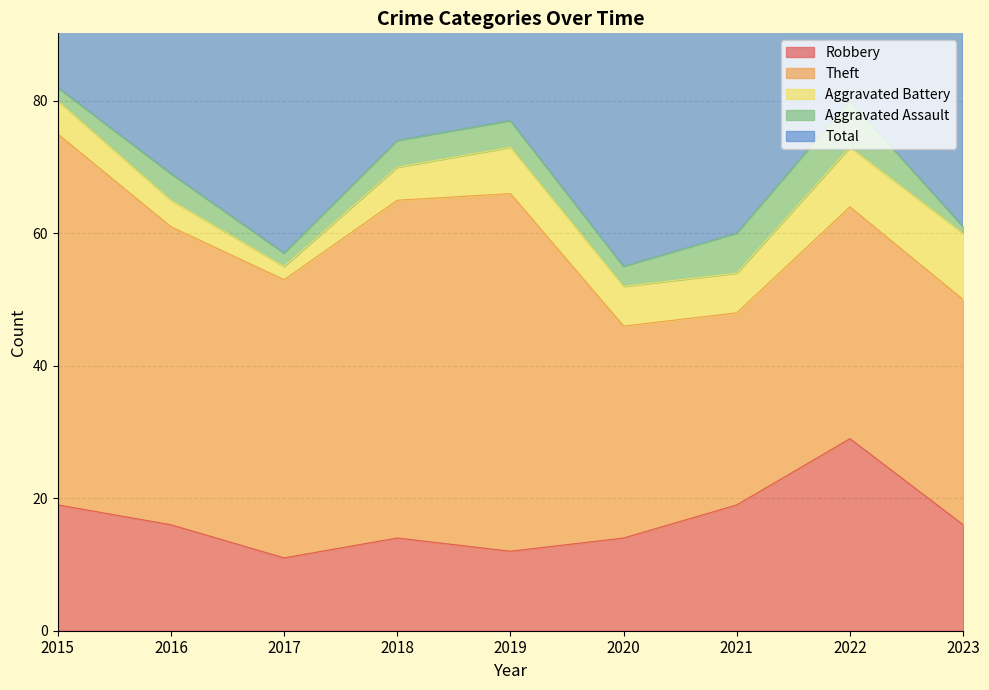

At how many categories does at least one series exceed 25?

9